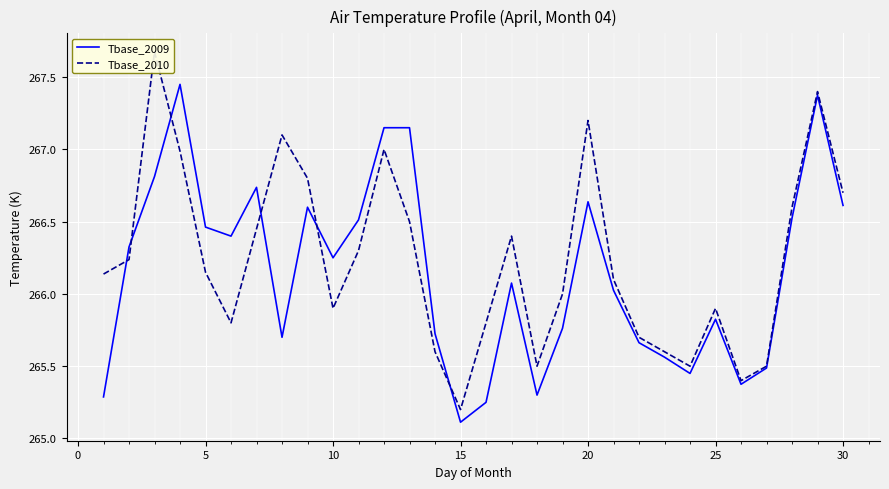

Reading left to right, what are all the values shown in this chart?

Tbase_2009: 265.3	266.3	266.8	267.4	266.5	266.4	266.7	265.7	266.6	266.2	266.5	267.1	267.1	265.7	265.1	265.2	266.1	265.3	265.8	266.6	266.0	265.7	265.6	265.4	265.8	265.4	265.5	266.5	267.4	266.6
Tbase_2010: 266.1	266.2	267.7	267.0	266.1	265.8	266.4	267.1	266.8	265.9	266.3	267.0	266.5	265.6	265.2	265.8	266.4	265.5	266.0	267.2	266.1	265.7	265.6	265.5	265.9	265.4	265.5	266.6	267.4	266.7